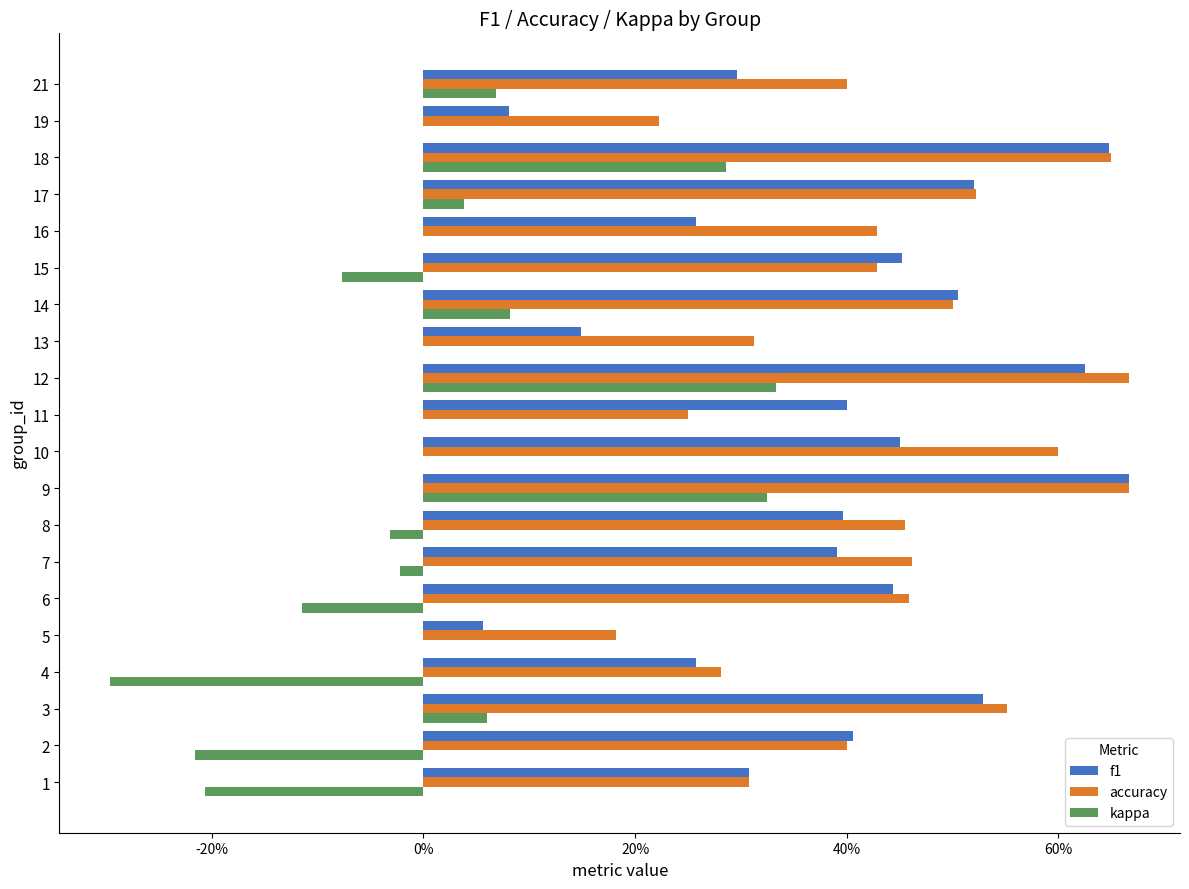

What are all the series names shown in the legend?

f1, accuracy, kappa